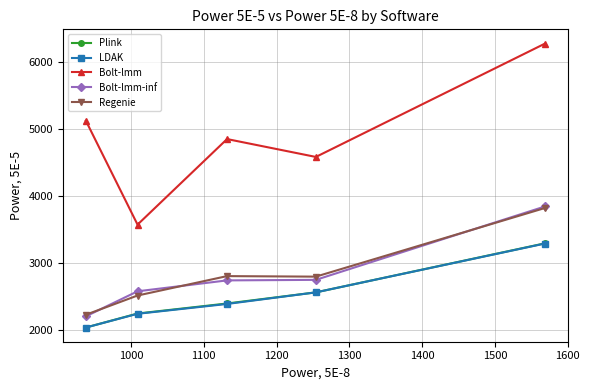

True or false: Bolt-lmm has more than 0 points higher than both neighbors.

True